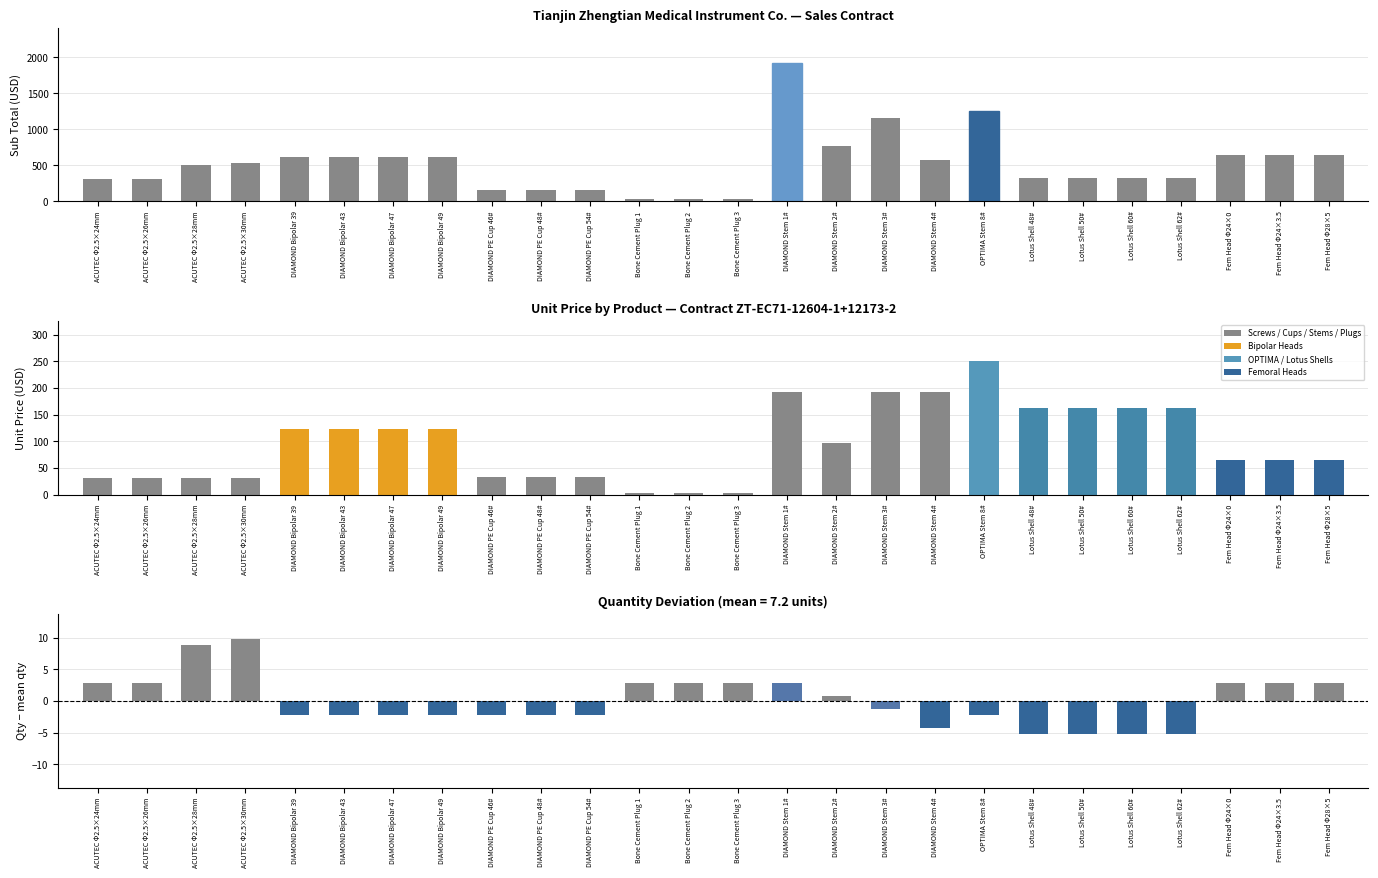

Is it true that Qty deviation from mean equals -3.6 at DIAMOND Bipolar 47?

False